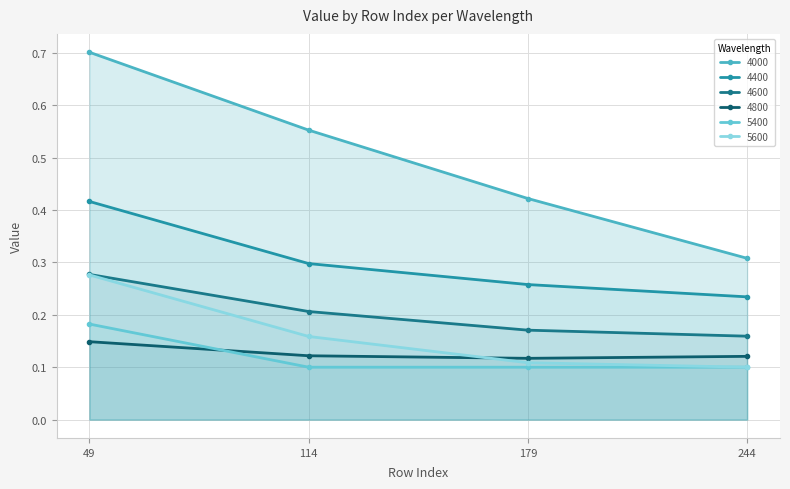

How many data points does each series have?

4